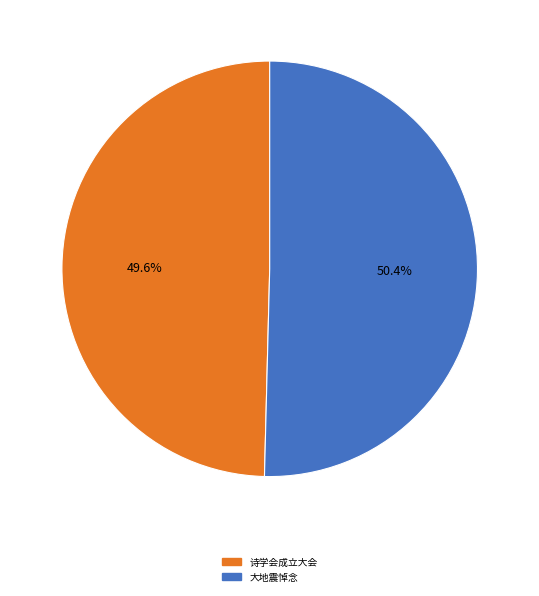

Is there any slice that represents more than half of the pie?

Yes